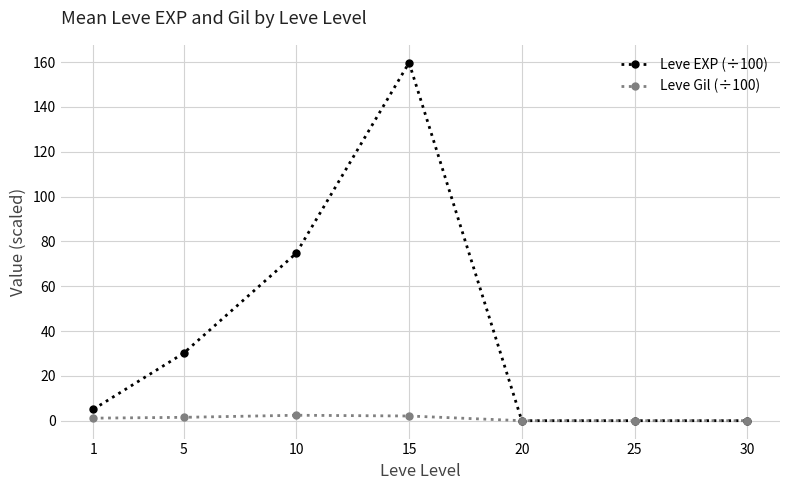

Rank the series by their average value, from highest to lowest.

Leve EXP (÷100), Leve Gil (÷100)